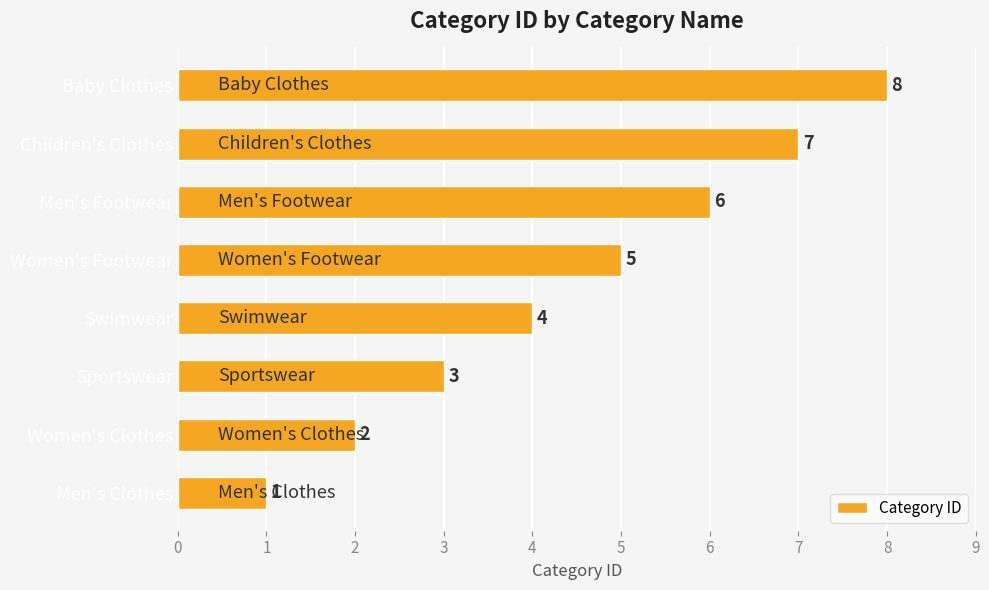

List the labels in order of value, smallest first.

Men's Clothes, Women's Clothes, Sportswear, Swimwear, Women's Footwear, Men's Footwear, Children's Clothes, Baby Clothes